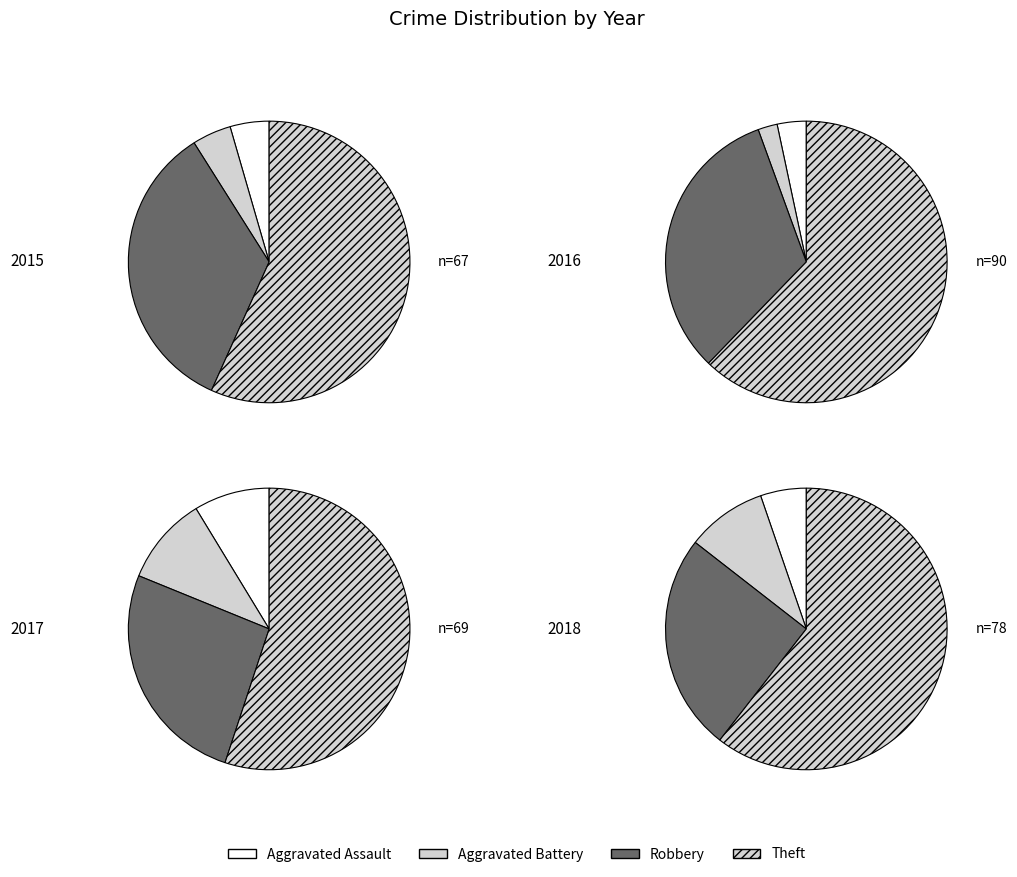

Which slice is the smallest?

Aggravated Battery